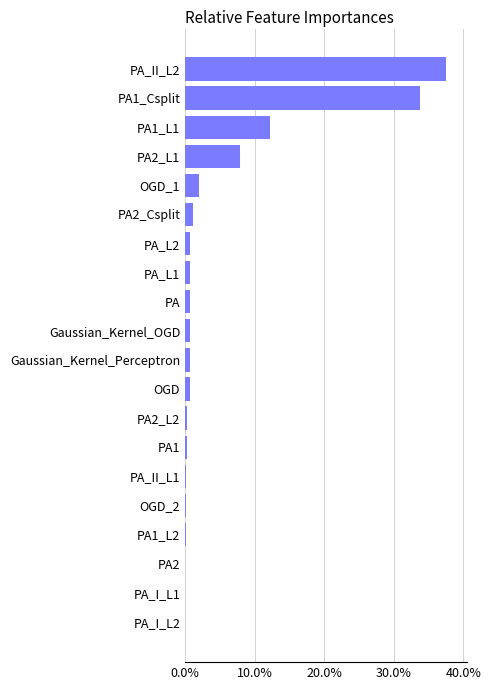

Which label corresponds to the largest value in the chart?

PA_II_L2